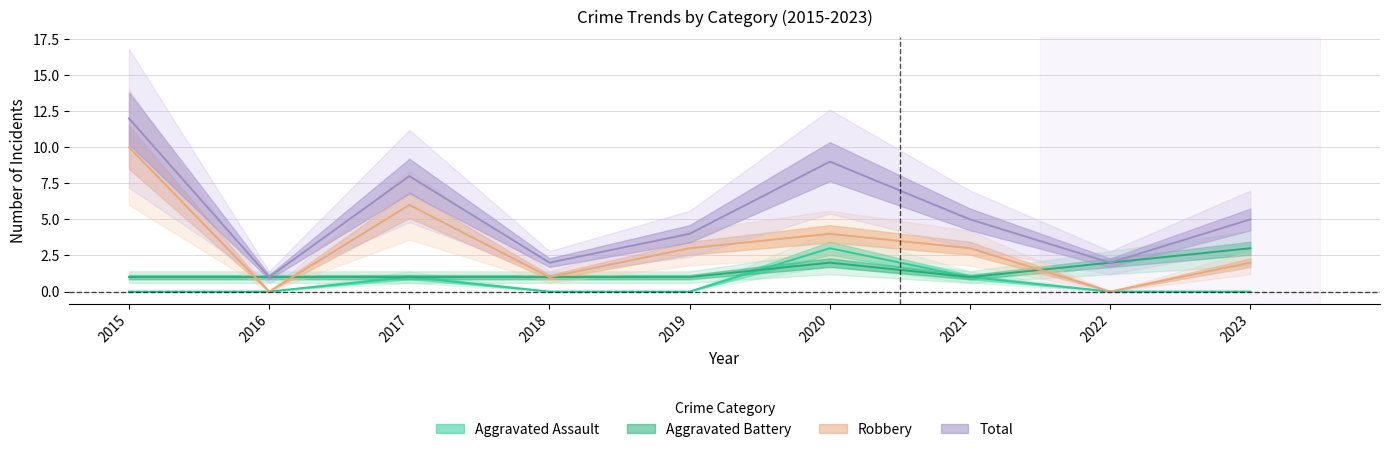

Rank the series at 2022 from lowest to highest value.

Aggravated Assault, Robbery, Aggravated Battery, Total